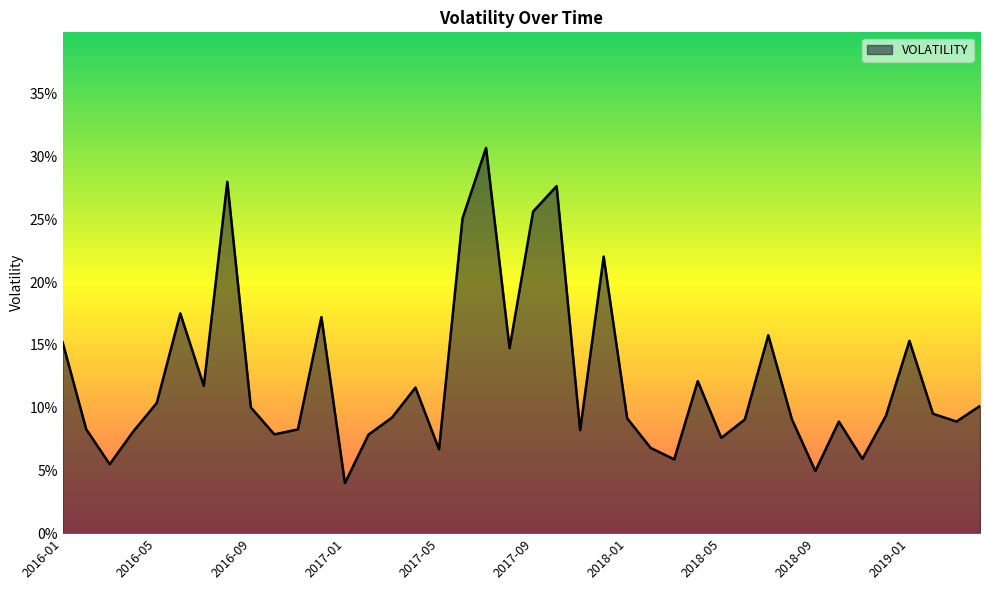

Does the chart display data point markers on the line(s)?

No